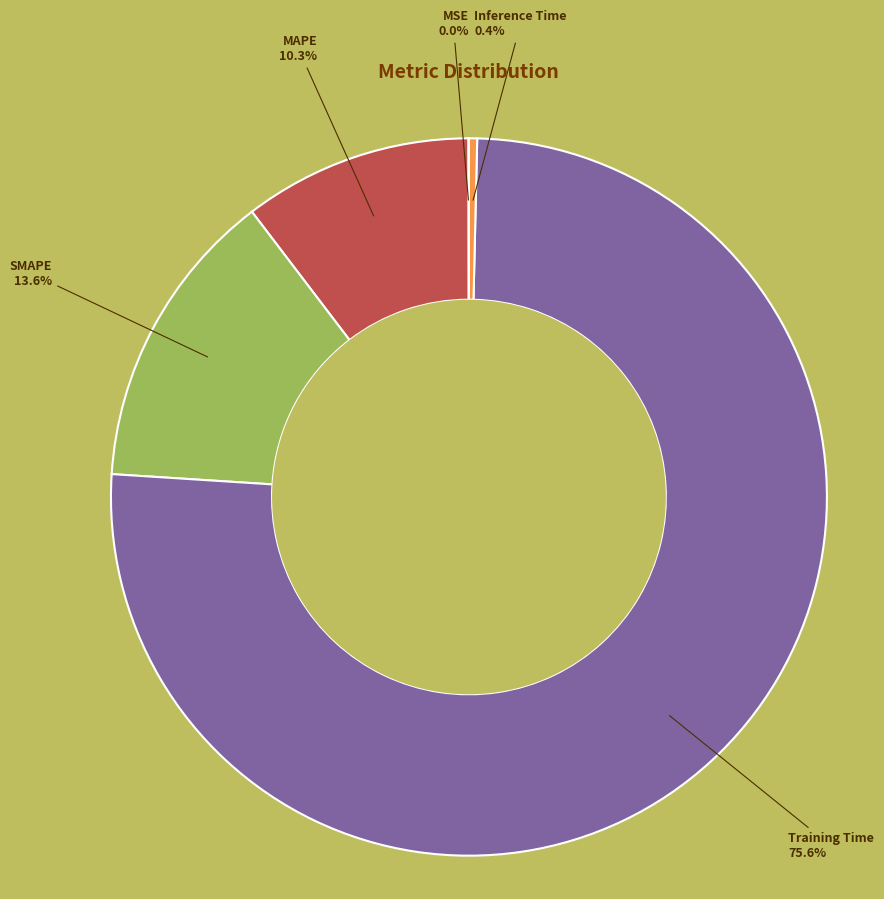

Is there a majority slice in this chart?

Yes